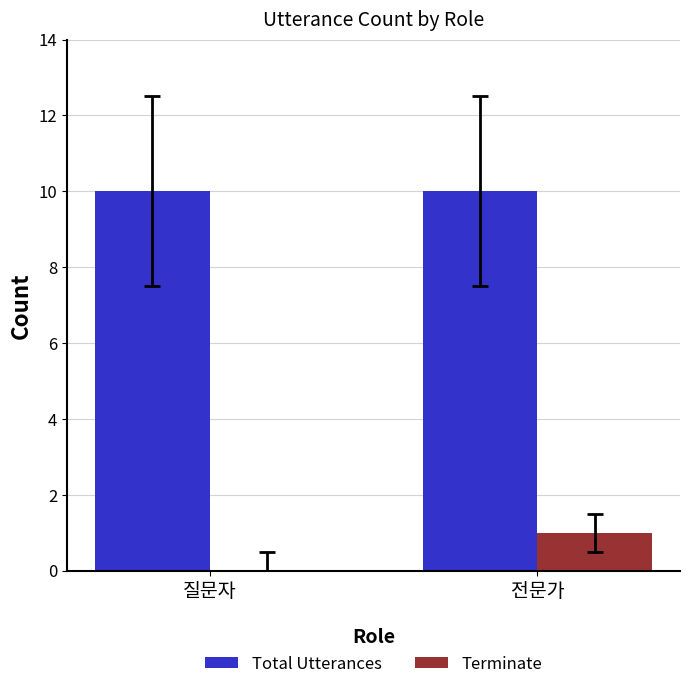

What is the total value across all series at 질문자?

10